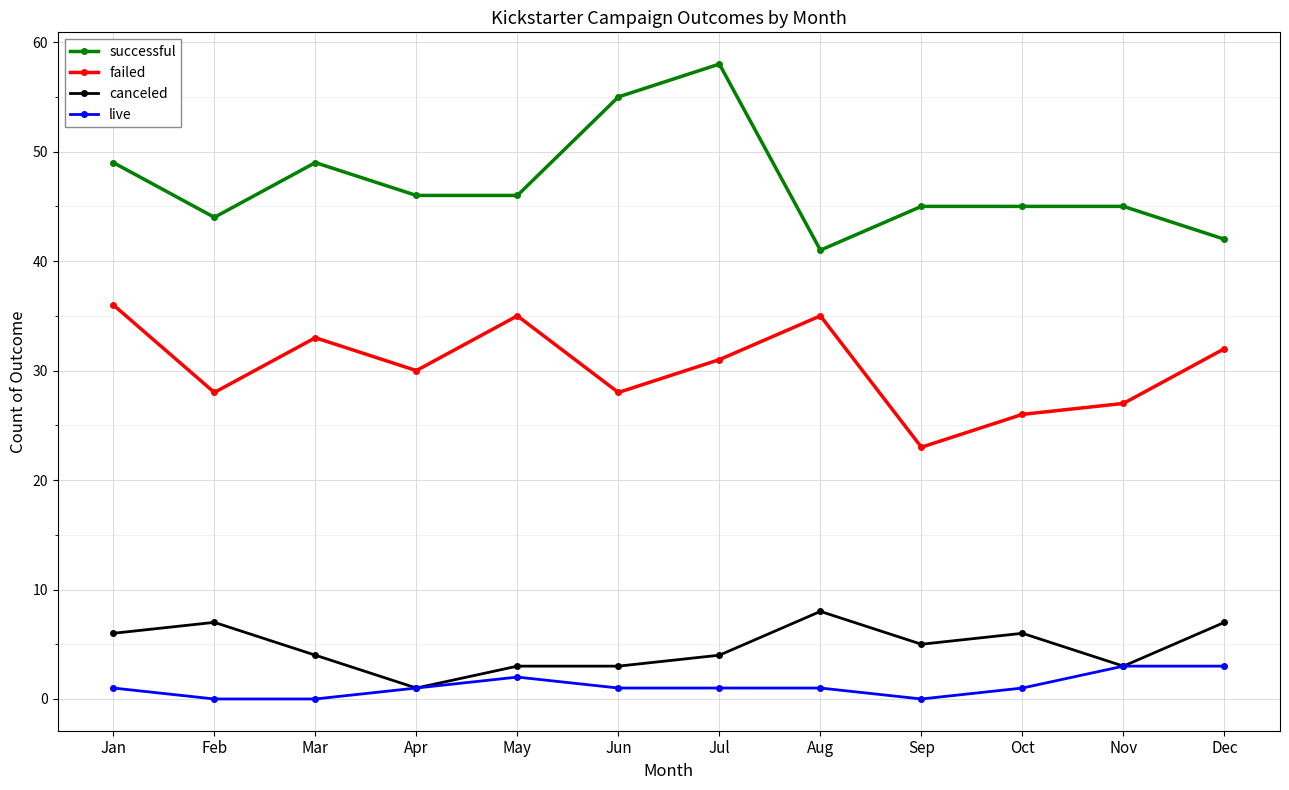

Which series has the largest range (max minus min)?

successful